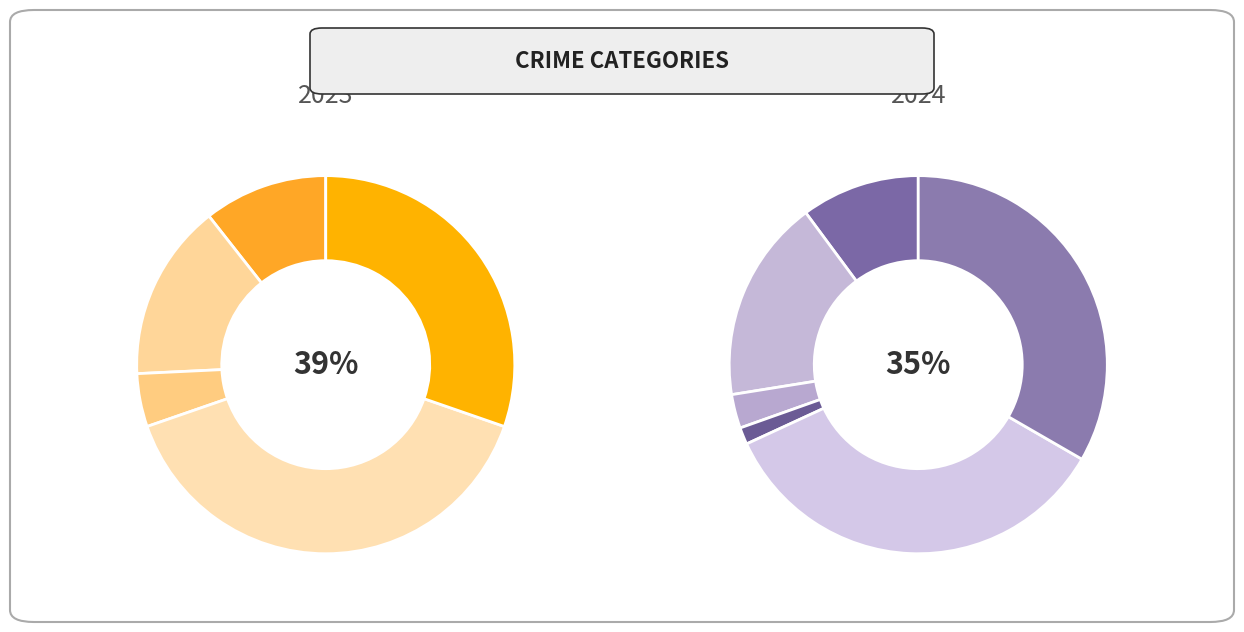

Is the sum of Aggravated Assault and Arson greater than half?

No